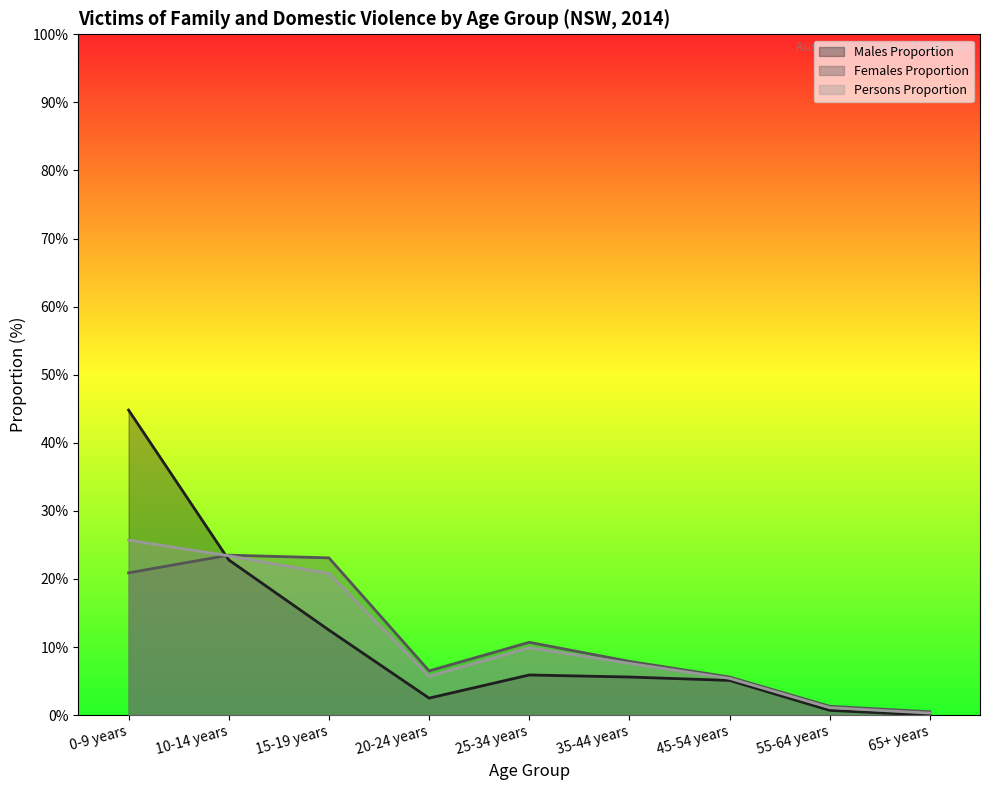

What is the maximum value shown in the chart?

44.8